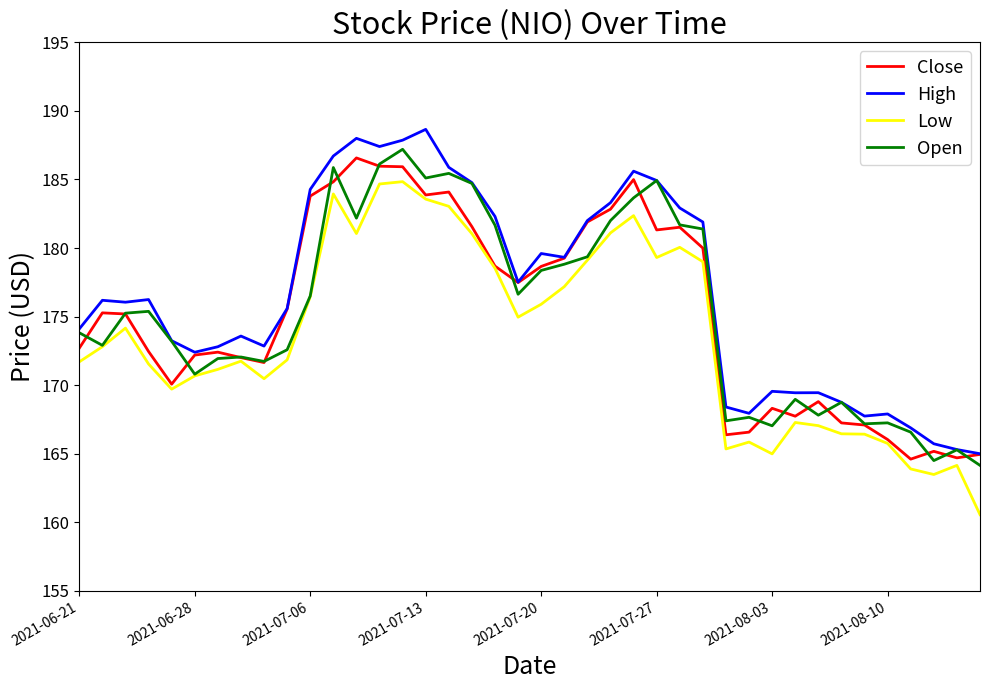

What are all the series names shown in the legend?

Close, High, Low, Open